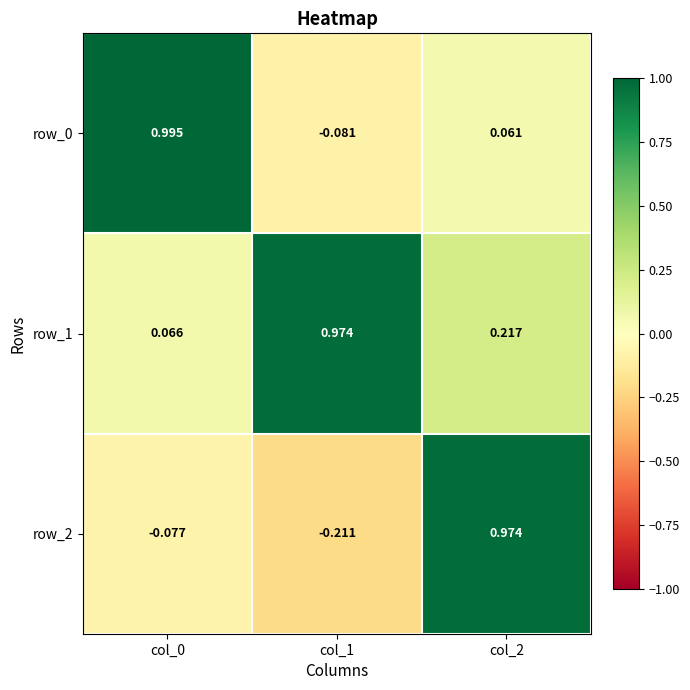

Between col_1 and col_2, which series saw the biggest shift?

row_2